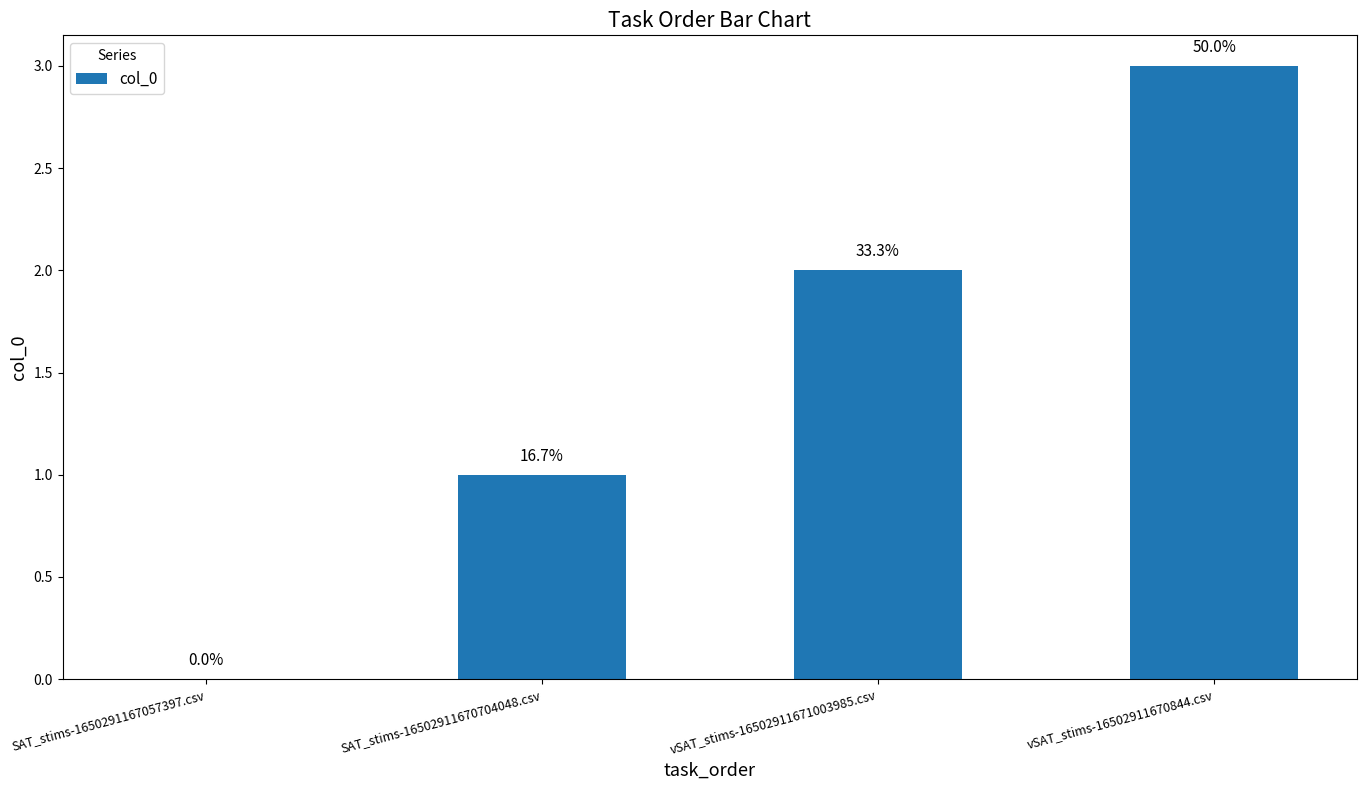

What position from the right is SAT_stims-16502911670704048.csv?

3